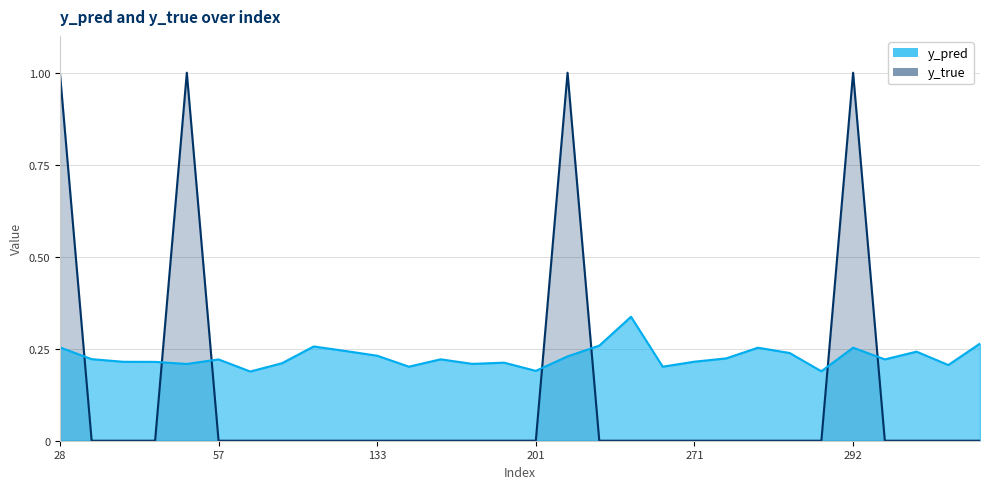

What are all the series names shown in the legend?

y_pred, y_true